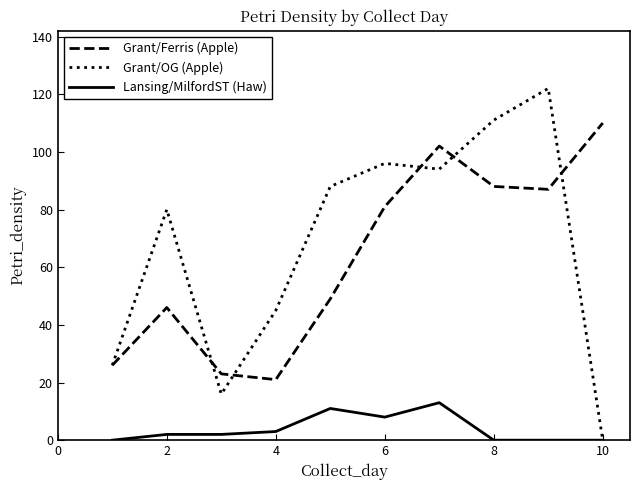

Which series has the widest spread of values?

Grant/OG (Apple)